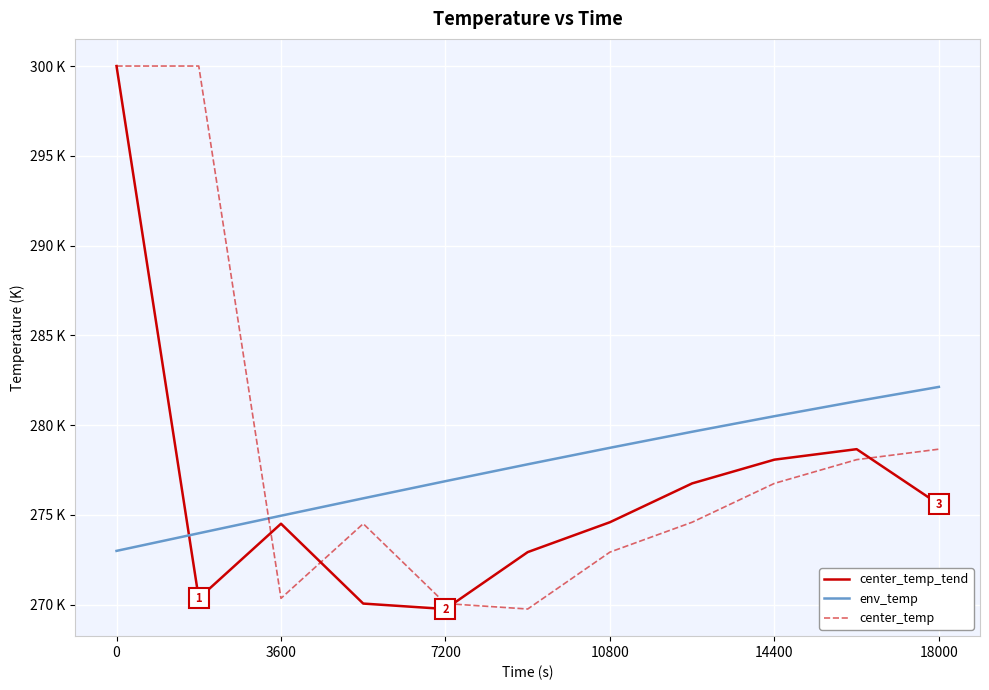

Does the chart display data point markers on the line(s)?

No